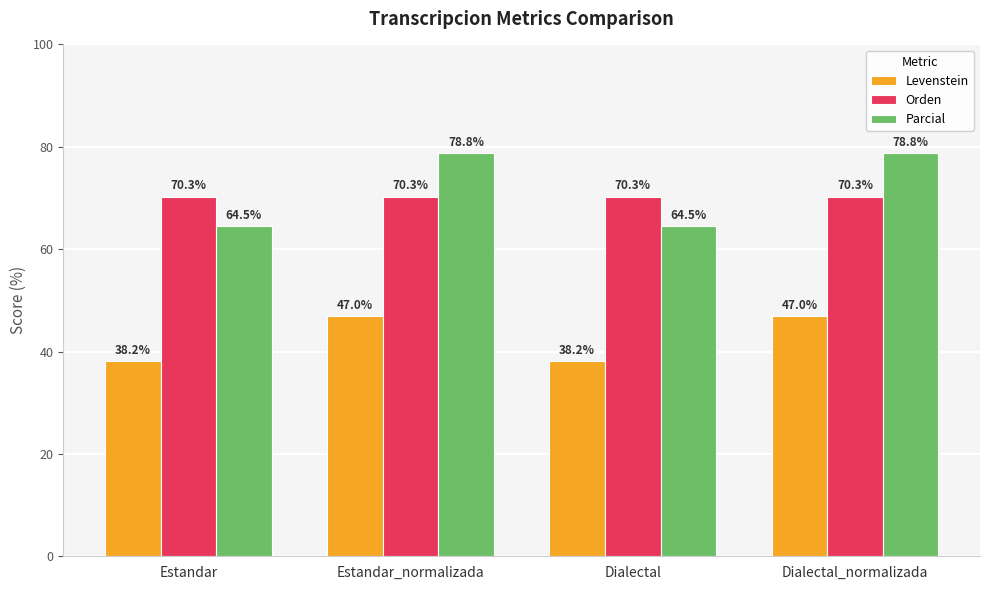

At Dialectal_normalizada, list the series in order from smallest to largest.

Levenstein, Orden, Parcial